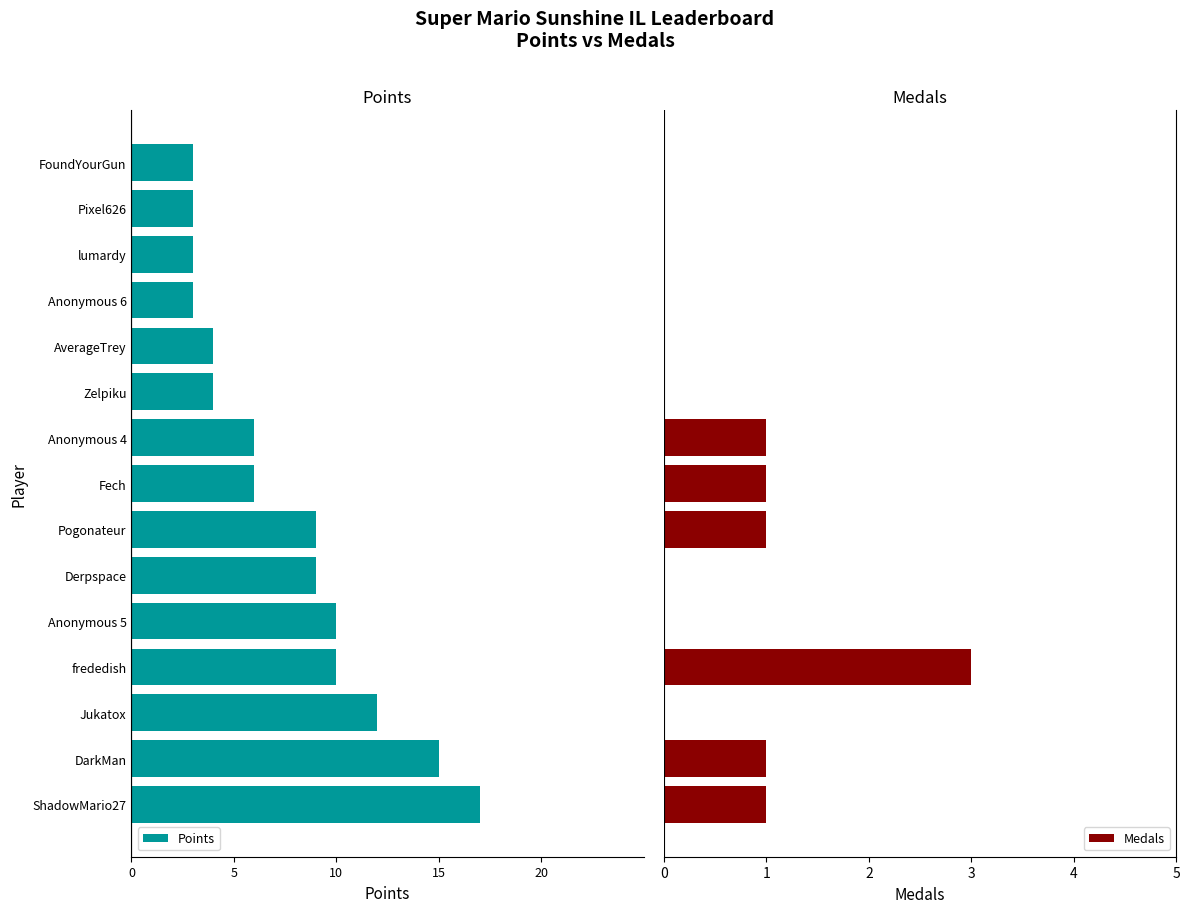

What is the highest value of the Medals series?

3